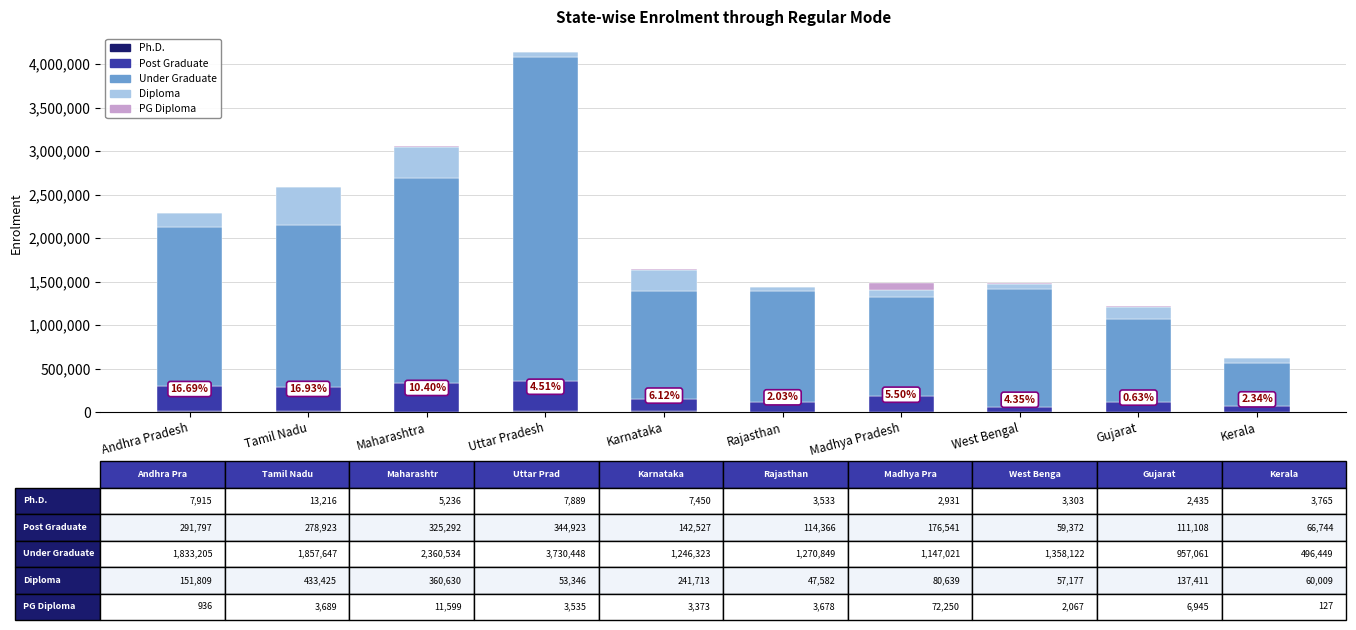

At which category is the sum across all series the highest?

Uttar Pradesh